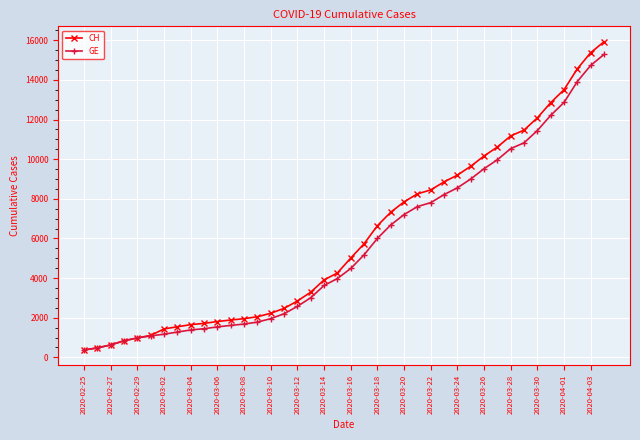

Which series has the largest range (max minus min)?

CH